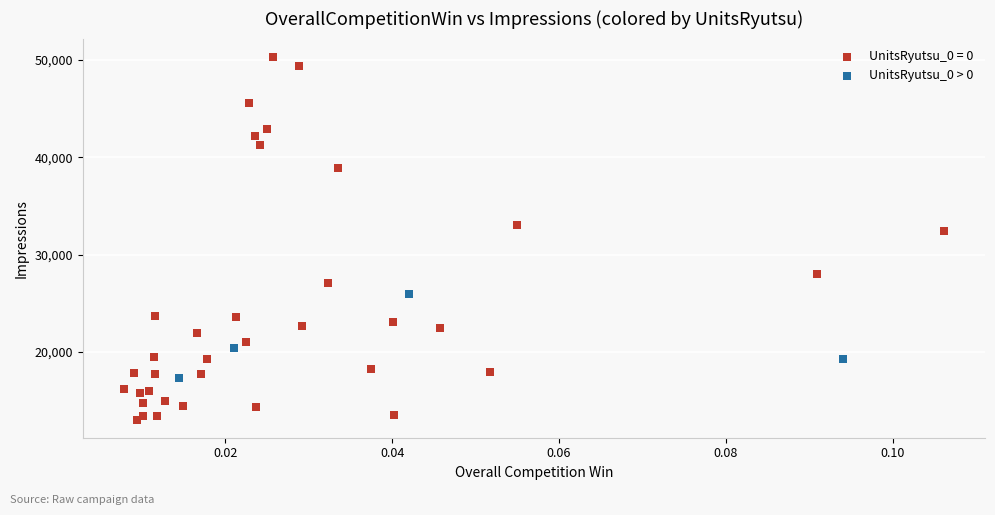

Which series contains the highest Y value?

UnitsRyutsu_0 = 0